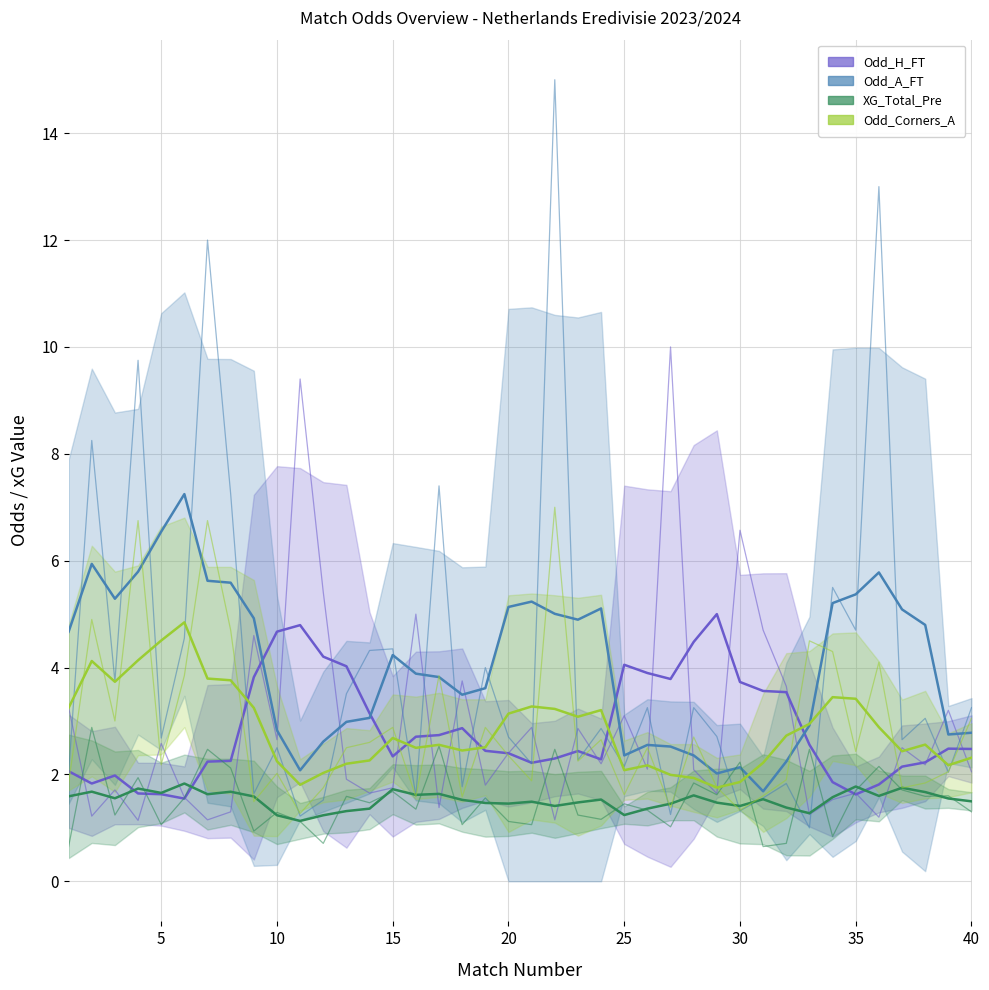

What is the approximate value of Odd_H_FT at 2?

1.2